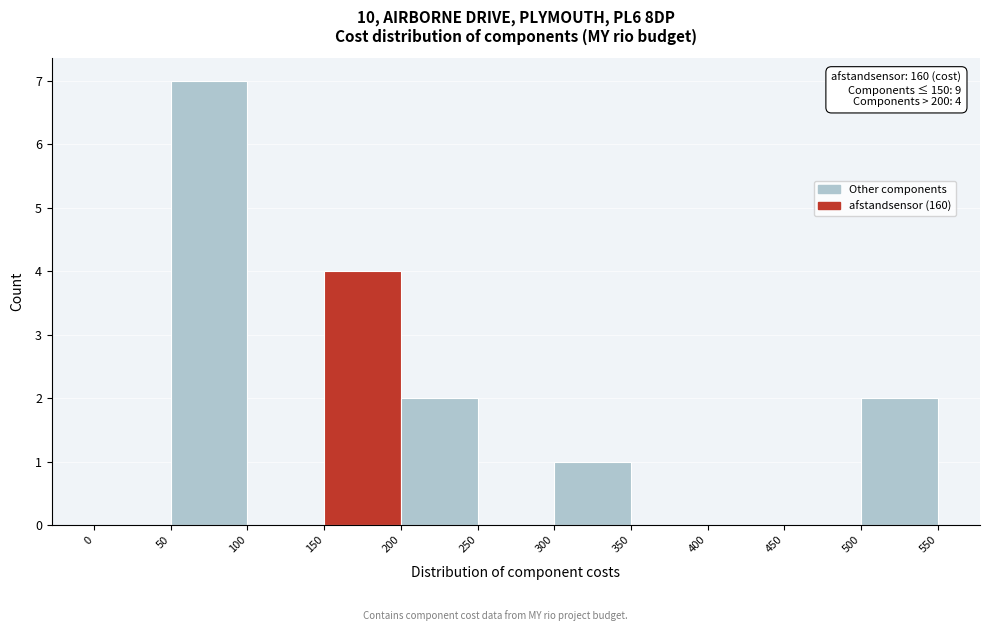

Which range on the x-axis has the tallest bar?

50 to 100